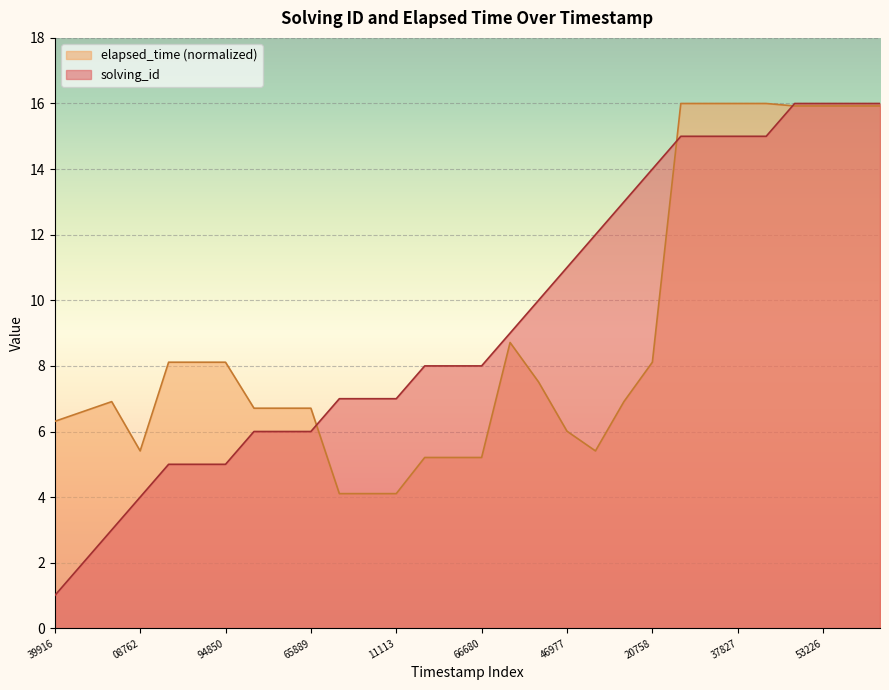

At which category does elapsed_time reach its first local peak?

1516119489069